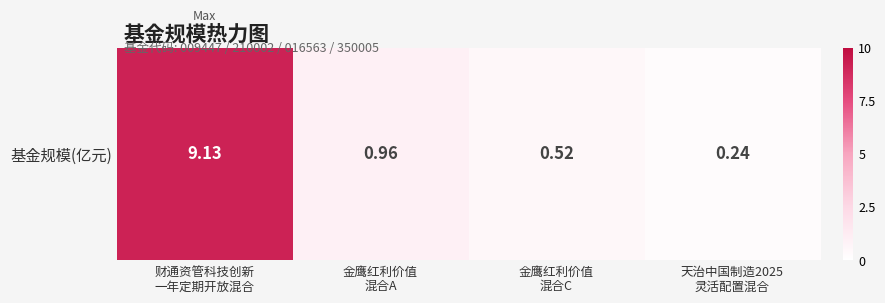

What is the difference between the values at 财通资管科技创新
一年定期开放混合 and 金鹰红利价值
混合C?

8.6